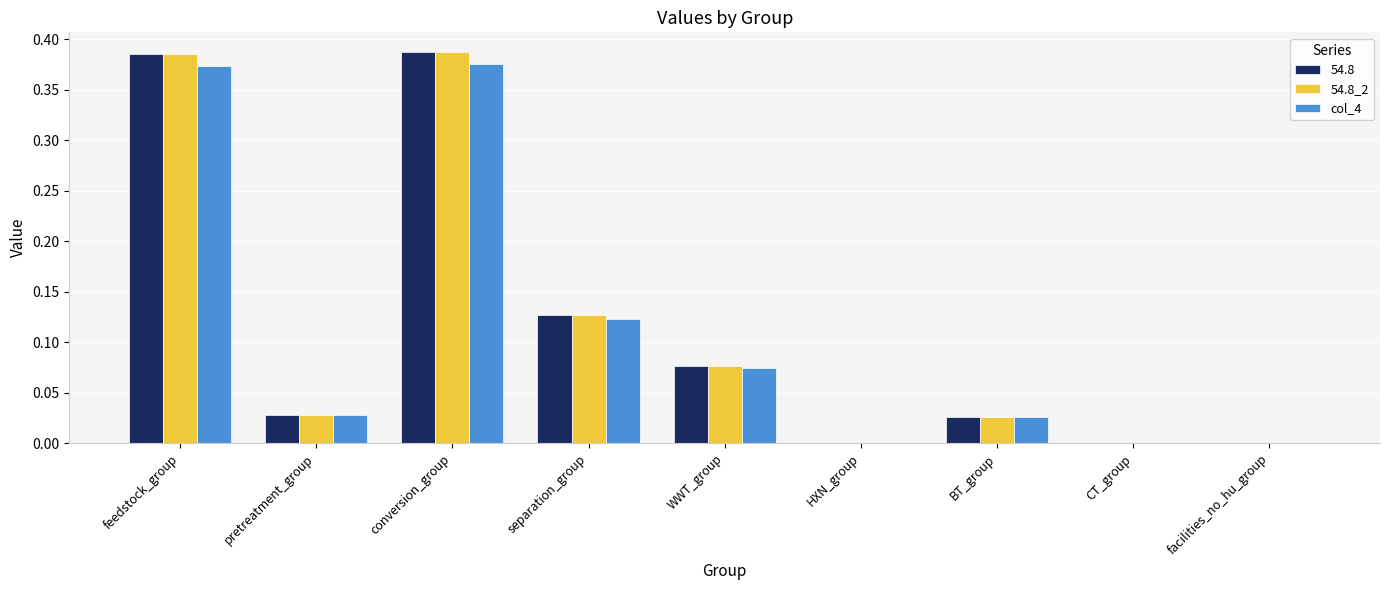

Is it true that col_4 equals 0.2 at feedstock_group?

False